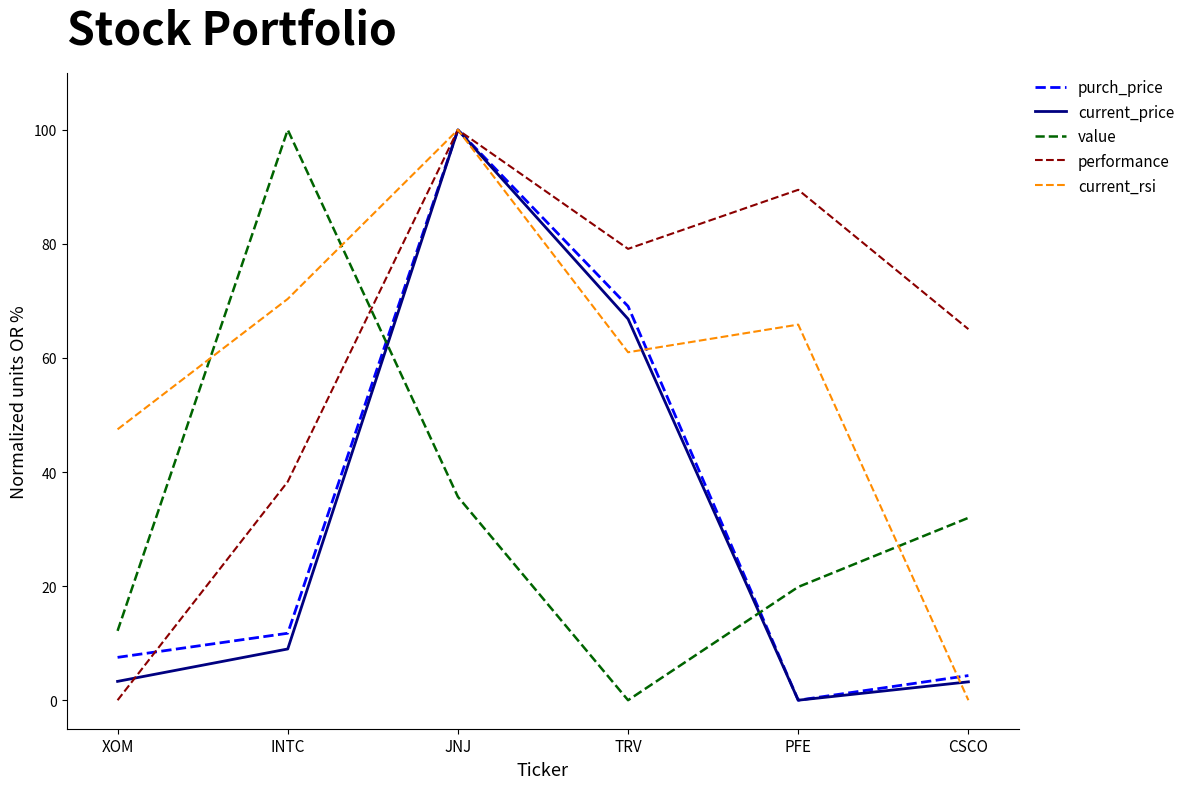

What is the total value across all series at CSCO?

104.6